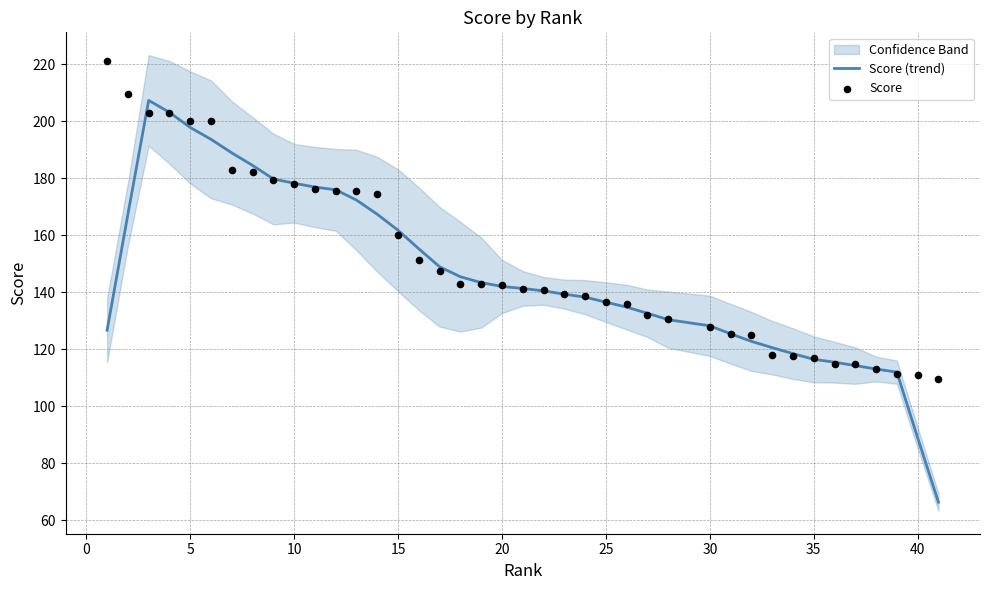

Which series contains the lowest Y value?

Score (trend)